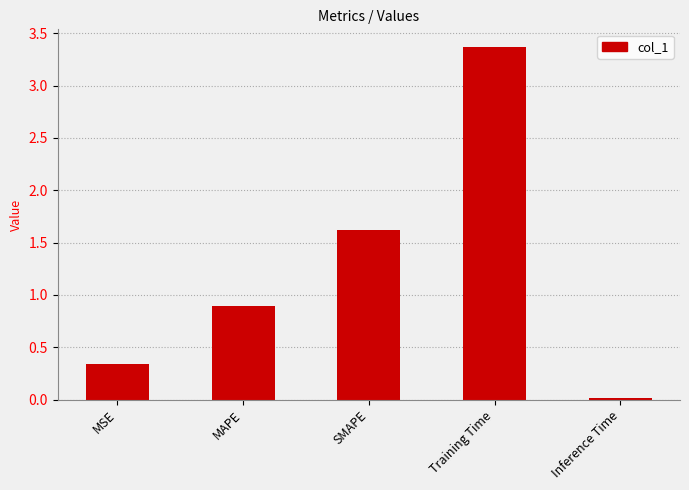

The value at MAPE is 1.4. True or false?

False